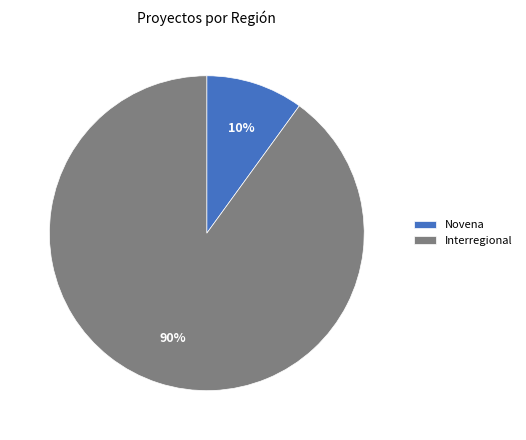

What is the ratio of the value at Interregional to the value at Novena?

9.0